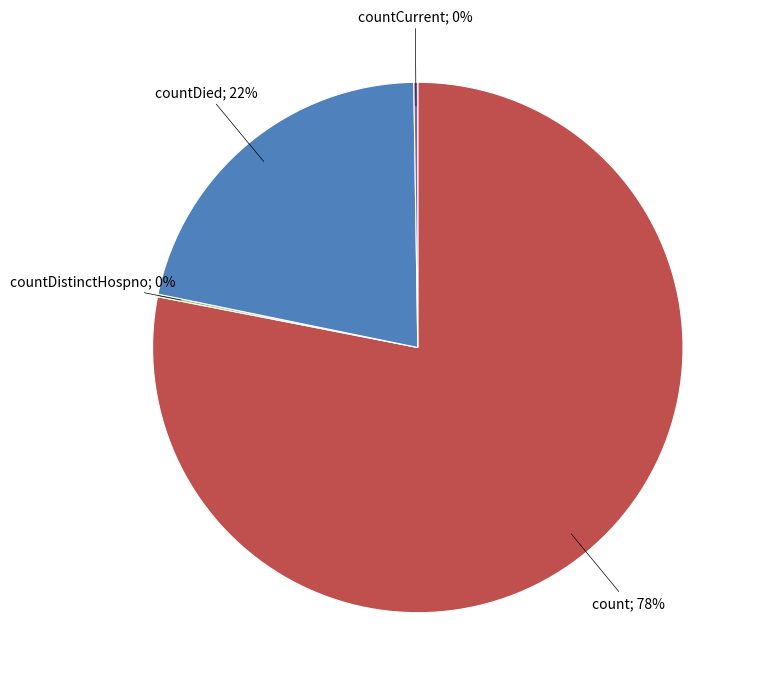

To the nearest percent, what is the difference between the largest and smallest slice percentages?

78%